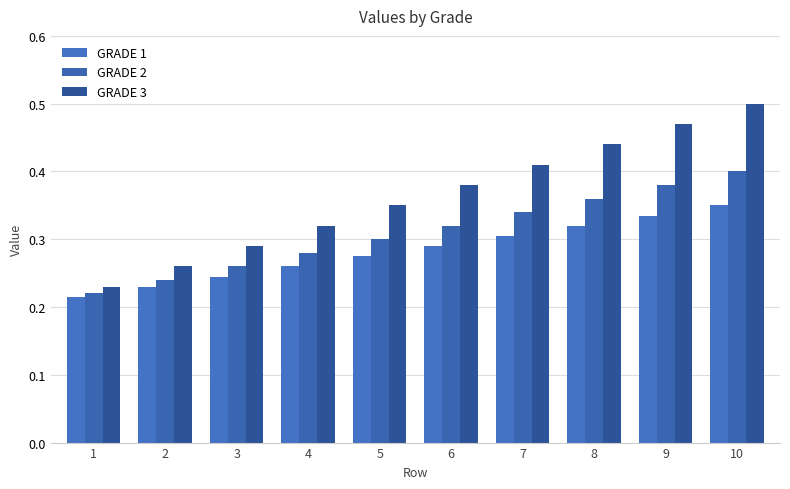

What is the difference between the second highest and second lowest values in the GRADE 1 series?

0.1